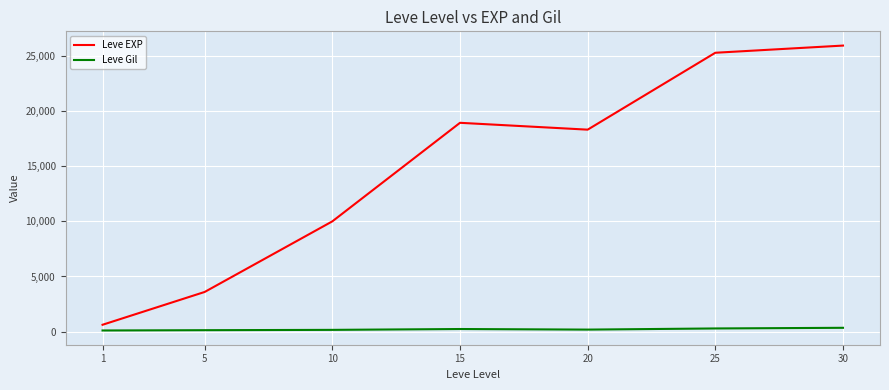

Is the value of Leve Gil at 1 greater than the value of Leve EXP at 20?

No